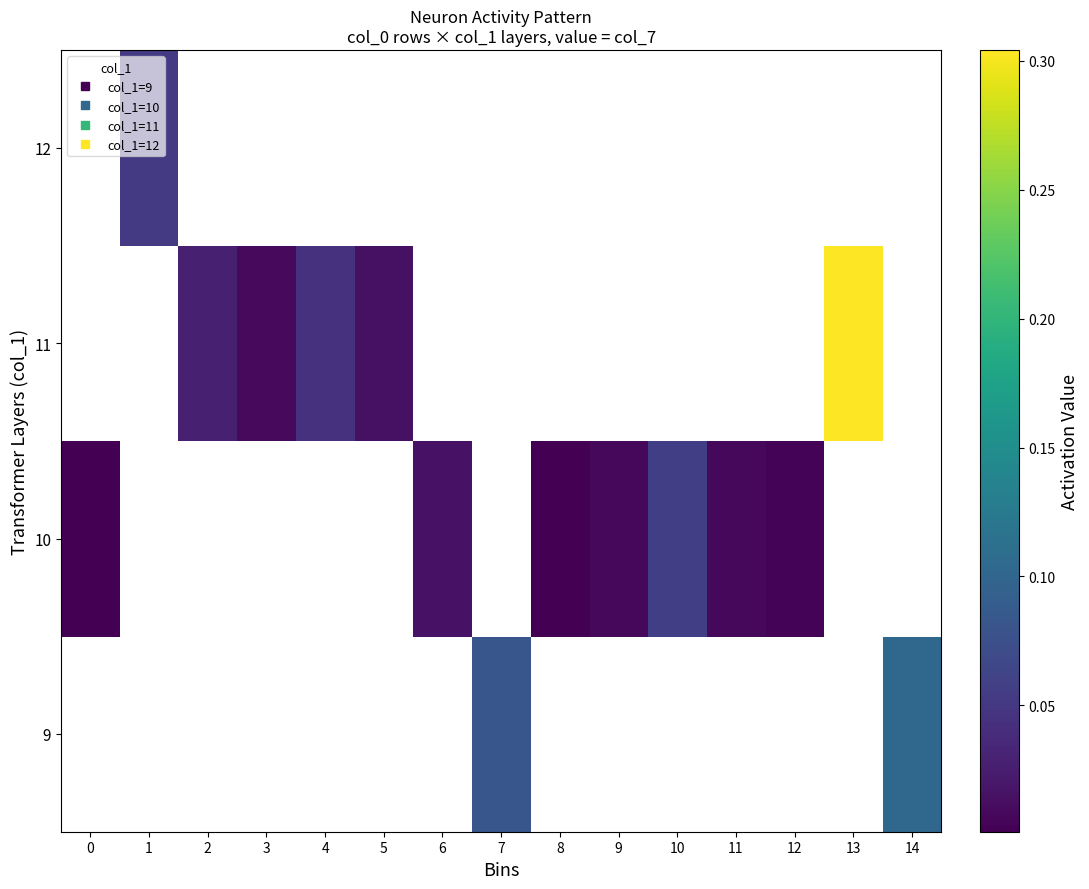

Which label corresponds to the largest value in the chart?

13